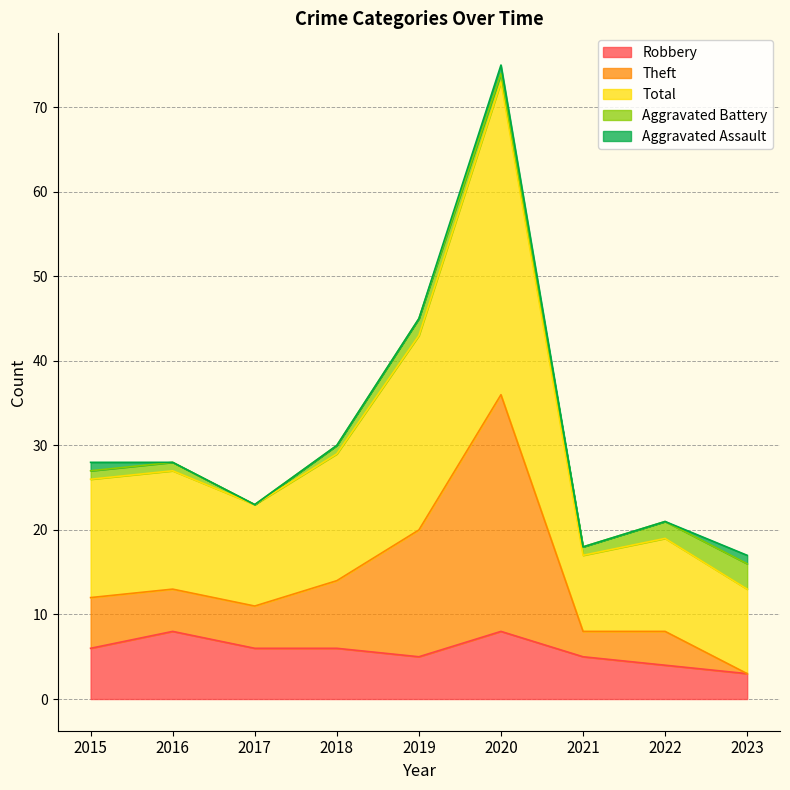

What is the sum of the Robbery values at 2020 and 2016?

16